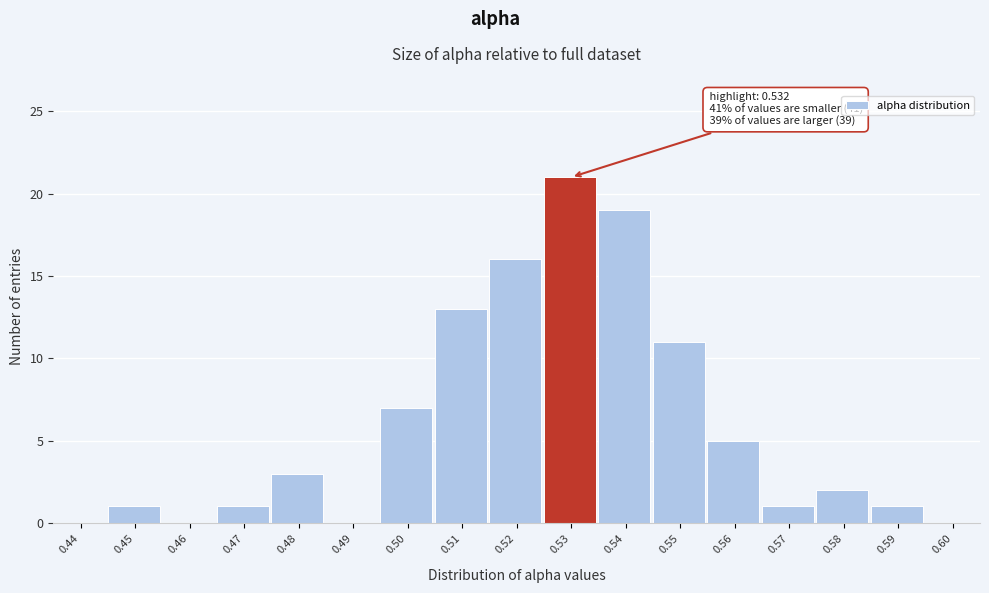

Reading right to left, list all the values displayed in this chart.

0.60=0	0.59=1	0.58=2	0.57=1	0.56=5	0.55=11	0.54=19	0.53=21	0.52=16	0.51=13	0.50=7	0.49=0	0.48=3	0.47=1	0.46=0	0.45=1	0.44=0